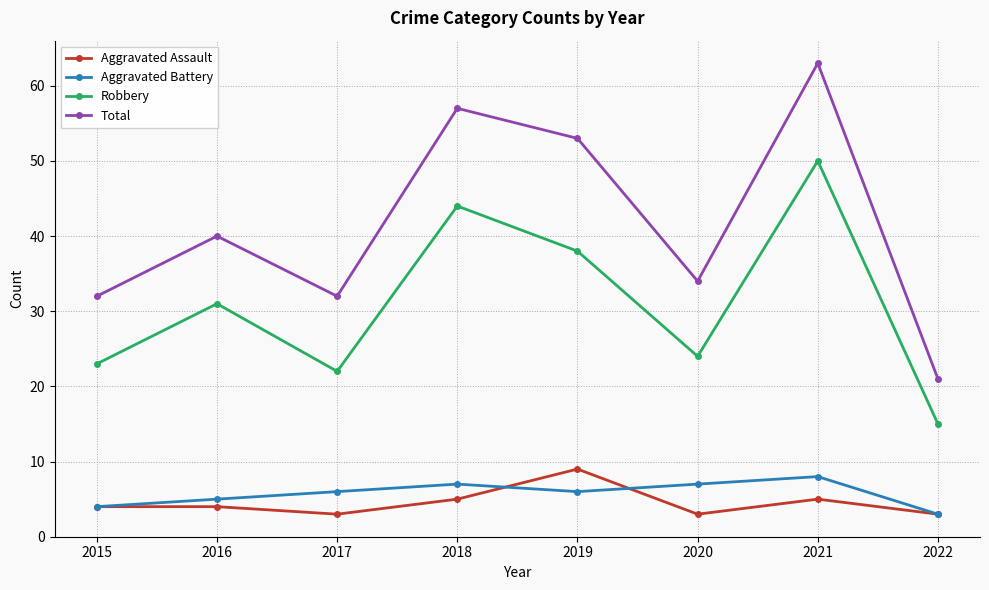

Which series has the largest total across all categories?

Total